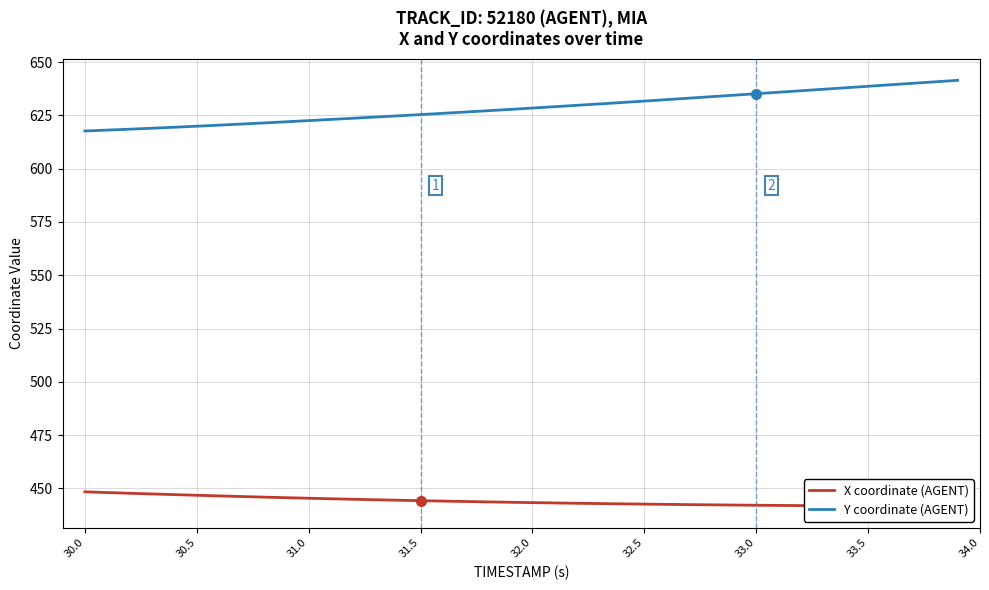

True or false: X coordinate (AGENT) and Y coordinate (AGENT) cross at least once.

False